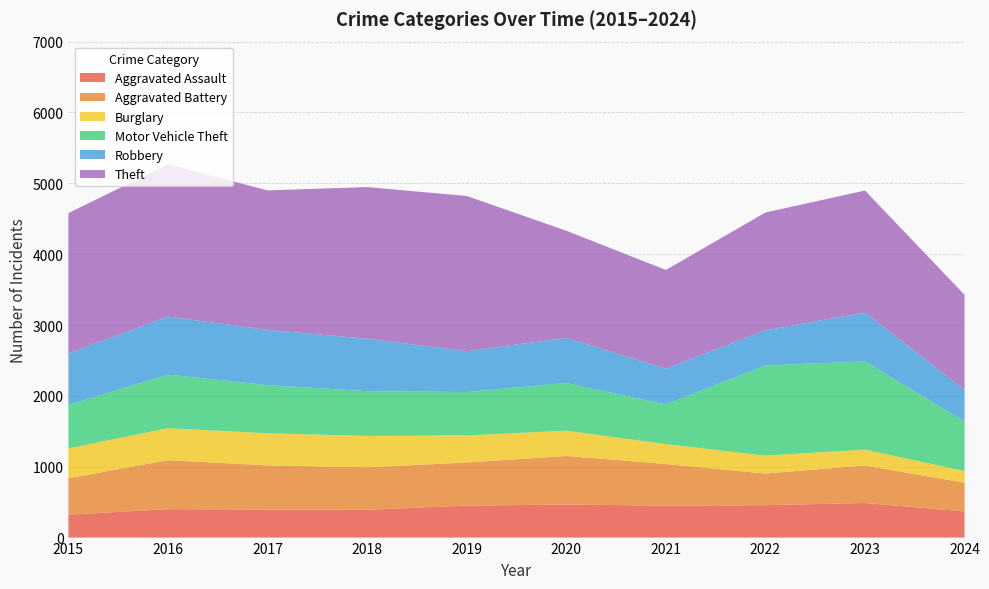

Reading right to left, list all the values displayed in this chart.

Aggravated Assault: 2024=369	2023=488	2022=458	2021=452	2020=466	2019=452	2018=392	2017=396	2016=402	2015=323
Aggravated Battery: 2024=405	2023=530	2022=446	2021=587	2020=686	2019=608	2018=600	2017=623	2016=691	2015=515
Burglary: 2024=165	2023=224	2022=253	2021=280	2020=357	2019=383	2018=443	2017=453	2016=451	2015=421
Motor Vehicle Theft: 2024=701	2023=1246	2022=1272	2021=560	2020=673	2019=611	2018=631	2017=680	2016=756	2015=614
Robbery: 2024=444	2023=690	2022=495	2021=506	2020=637	2019=577	2018=741	2017=780	2016=819	2015=726
Theft: 2024=1342	2023=1720	2022=1664	2021=1392	2020=1512	2019=2190	2018=2140	2017=1968	2016=2148	2015=1981